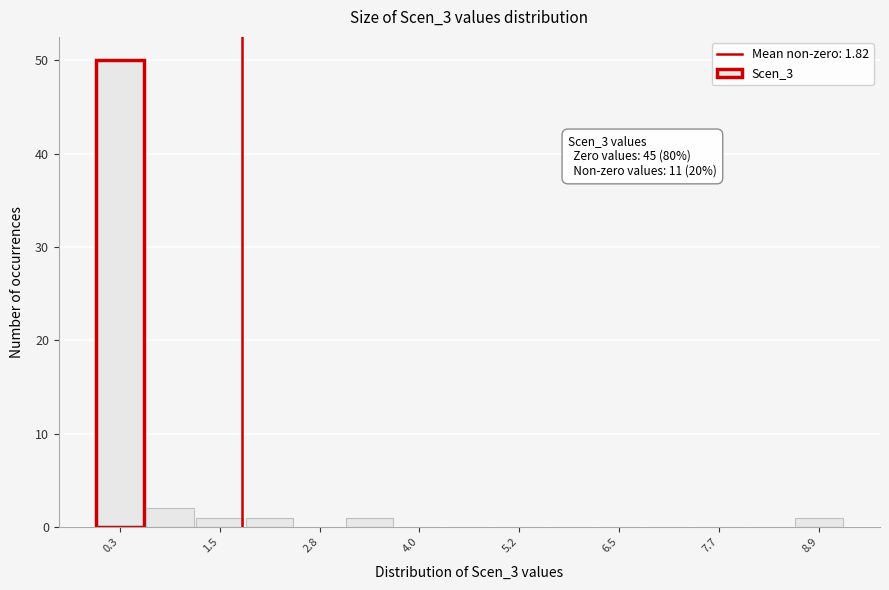

Read against the x-axis, roughly where is the centre of the tallest bar?

0.4